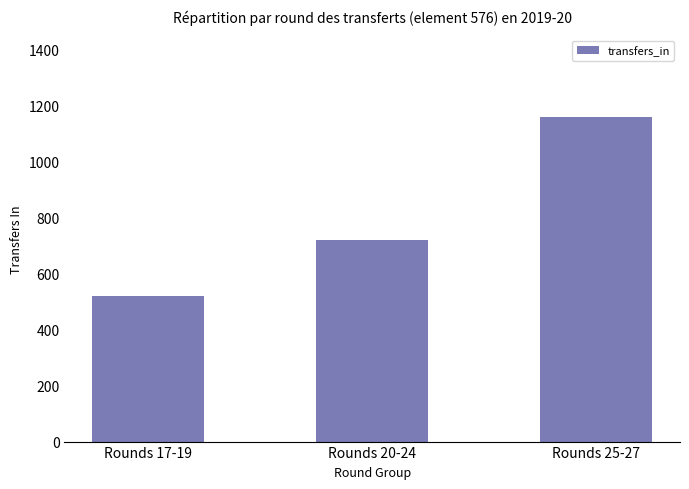

What is the value of the 2nd bar from the left?

719